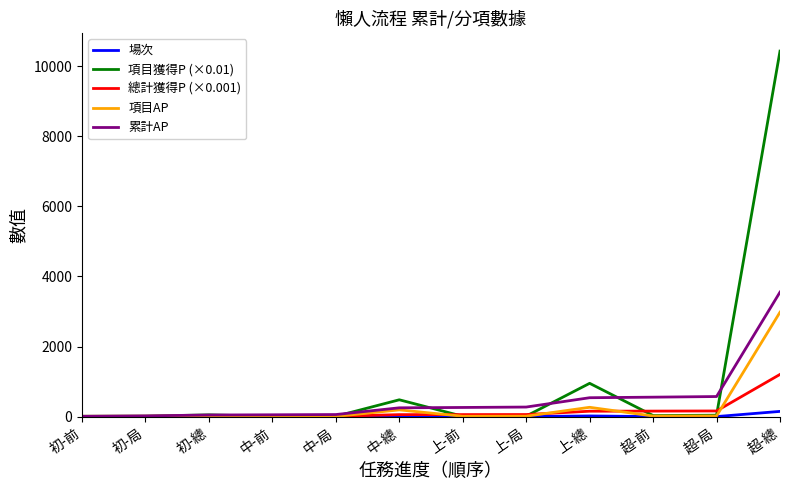

What are all the series names shown in the legend?

場次, 項目獲得P (×0.01), 總計獲得P (×0.001), 項目AP, 累計AP